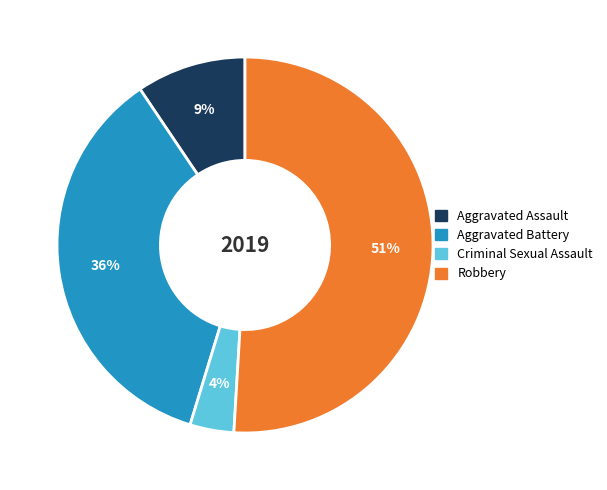

To the nearest percent, what is the difference between the largest and smallest slice percentages?

47%